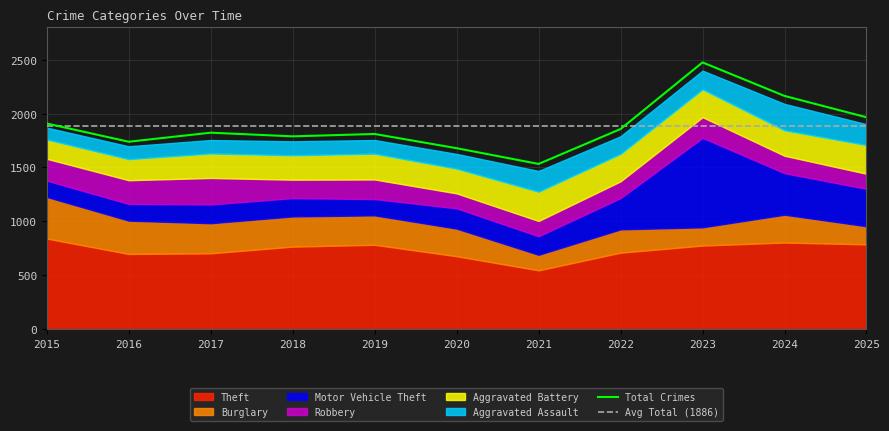

At which label does Total Crimes reach its peak?

2023